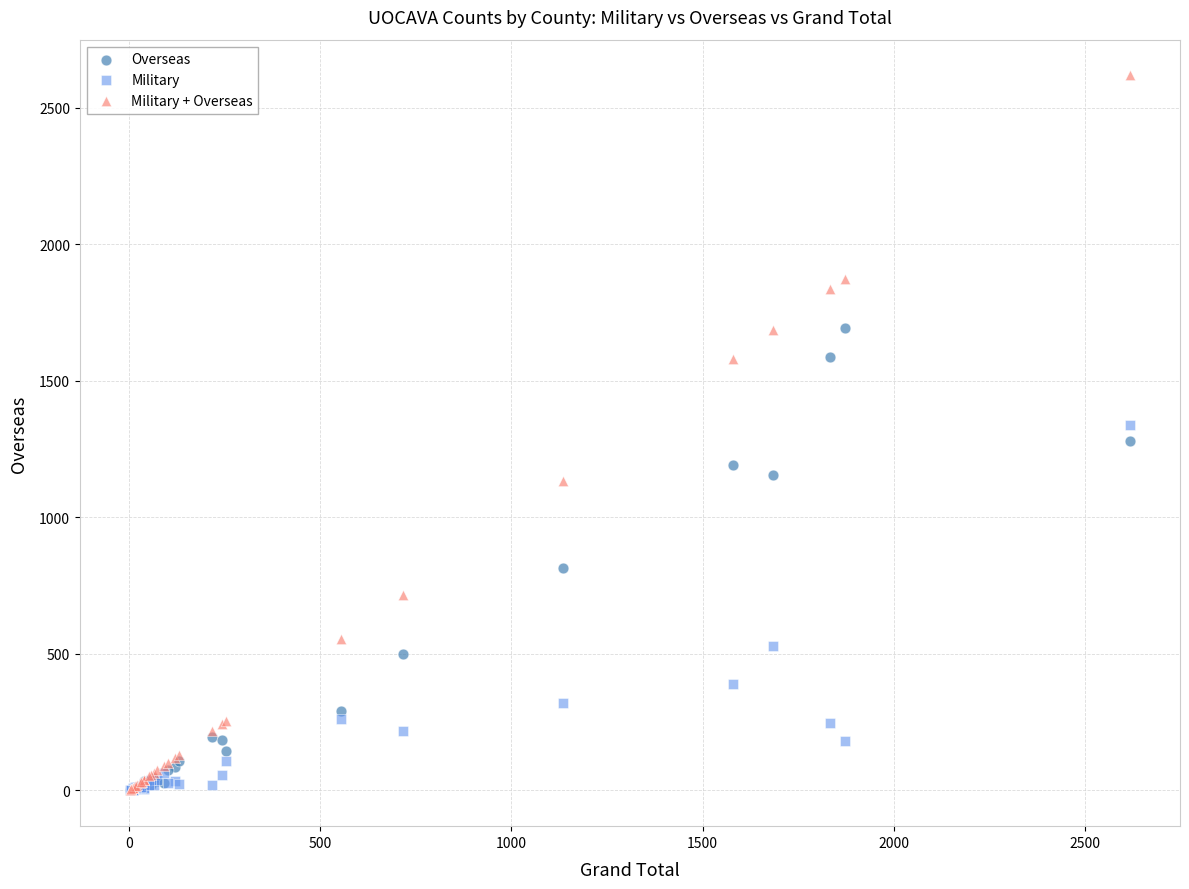

In the Military series, what Y value is closest to 670?

528